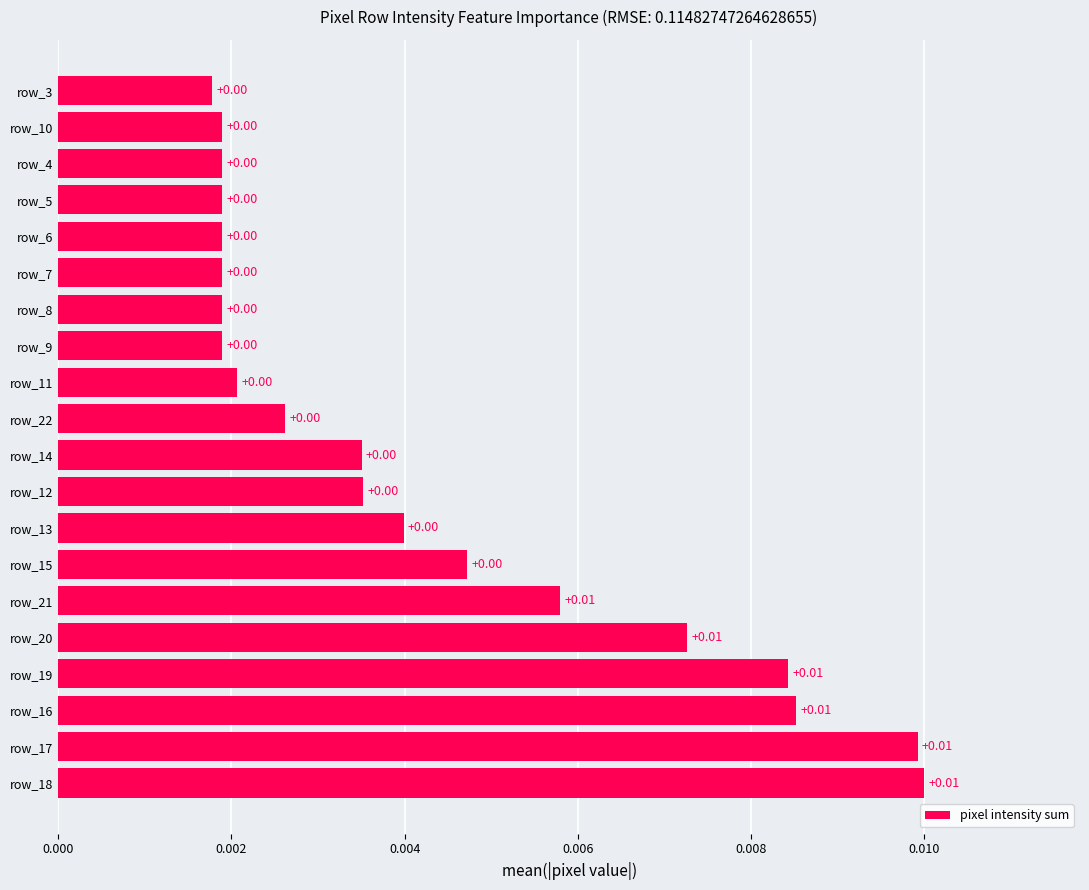

Which has a higher value, row_8 or row_16?

row_16